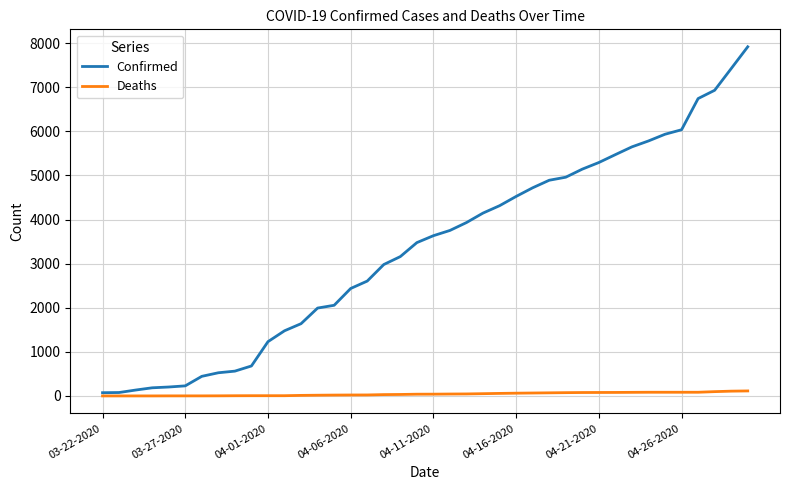

Rank the series by their maximum value, from highest to lowest.

Confirmed, Deaths